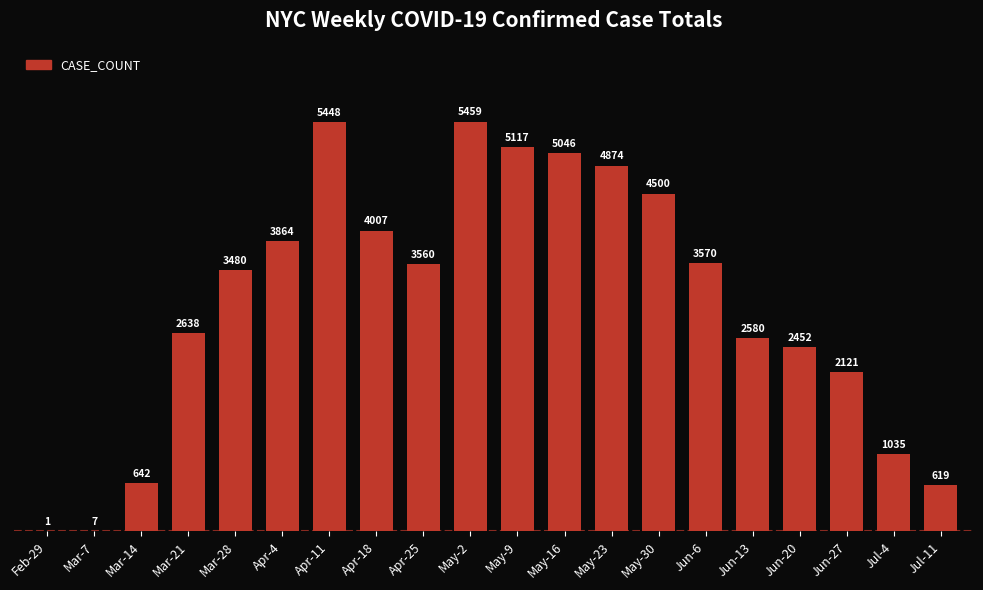

What is the change in value from Feb-29 to Jun-13?

+2579